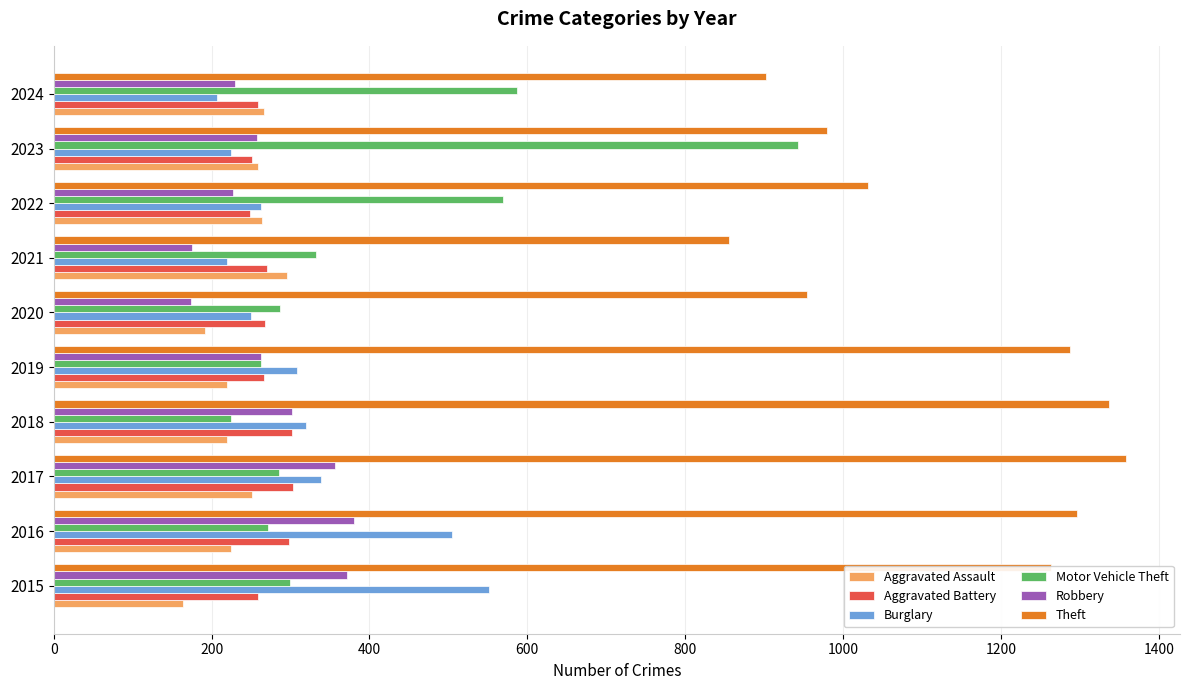

What is the minimum value shown in the chart?

164